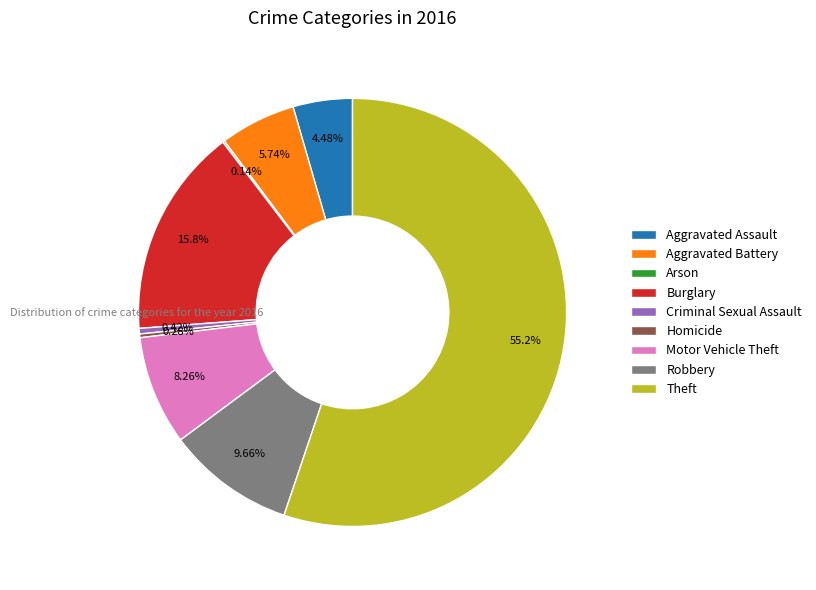

Is the sum of Criminal Sexual Assault and Robbery greater than half?

No